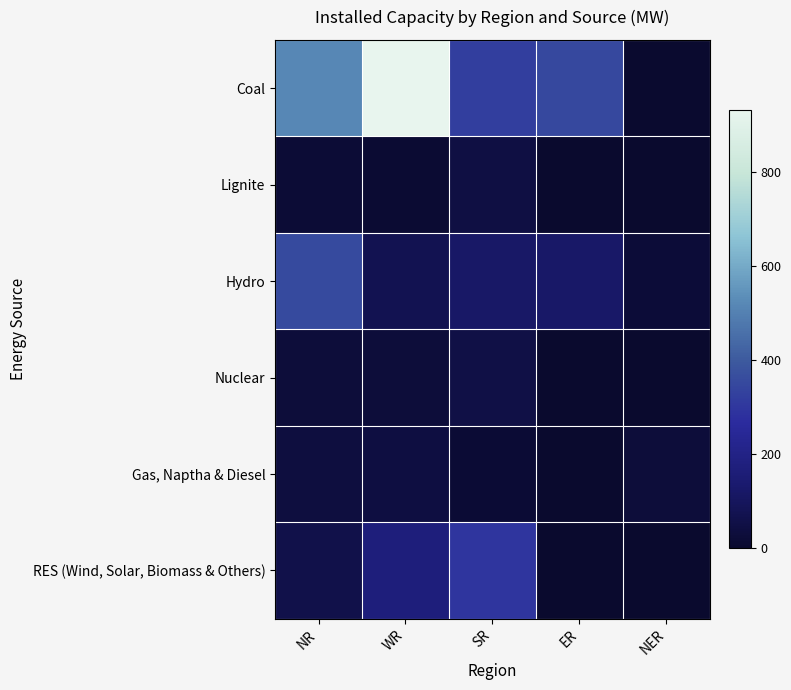

What is the total value across all series at NR?

1018